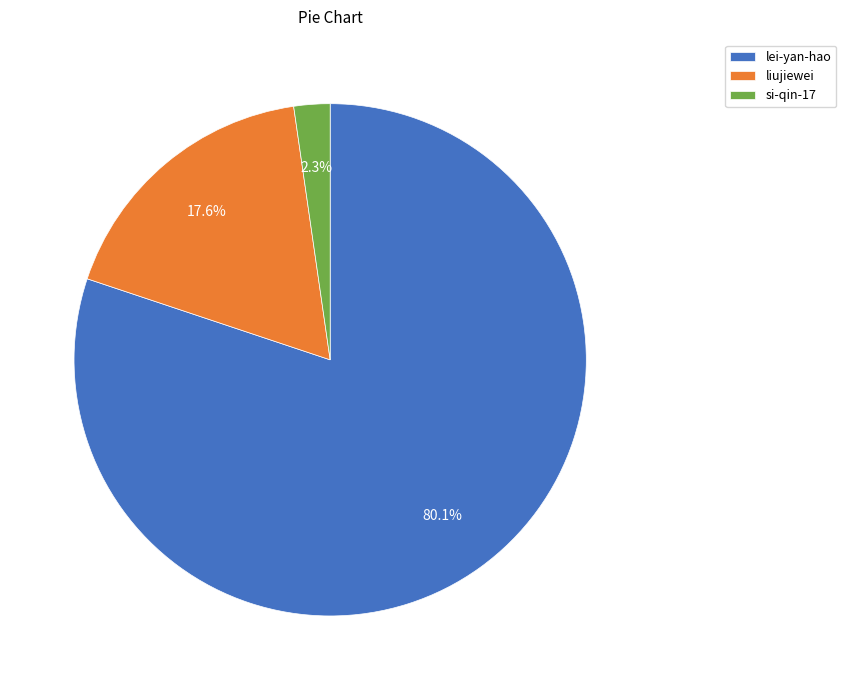

What is the smallest slice in the pie chart?

si-qin-17